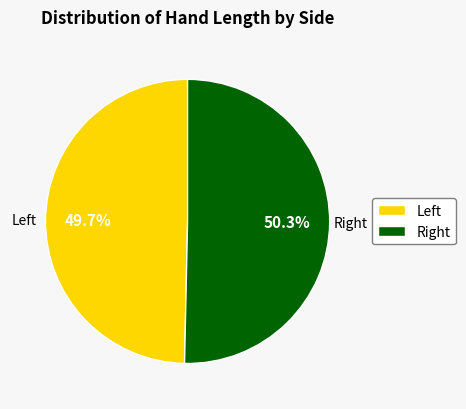

Which slice is the largest?

Right